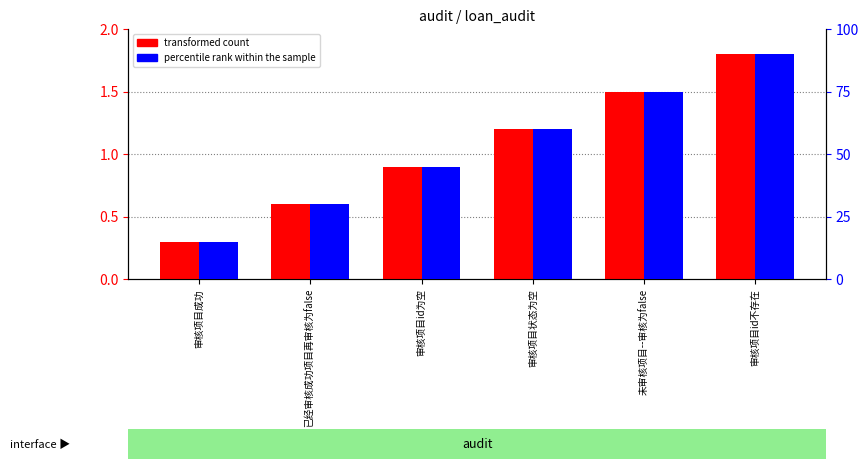

Reading left to right, transcribe all the data shown in this chart.

transformed count: 审核项目成功=0.3	已经审核成功项目再审核为false=0.6	审核项目id为空=0.9	审核项目状态为空=1.2	未审核项目--审核为false=1.5	审核项目id不存在=1.8
percentile rank within the sample: 审核项目成功=15.0	已经审核成功项目再审核为false=30.0	审核项目id为空=45.0	审核项目状态为空=60.0	未审核项目--审核为false=75.0	审核项目id不存在=90.0